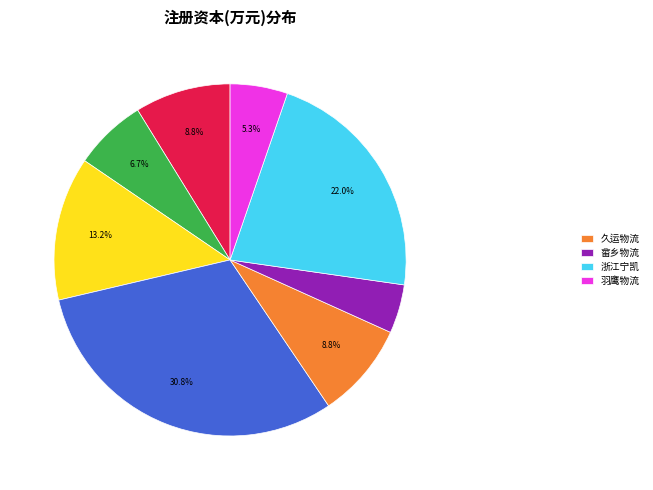

Does any single category account for the majority?

No